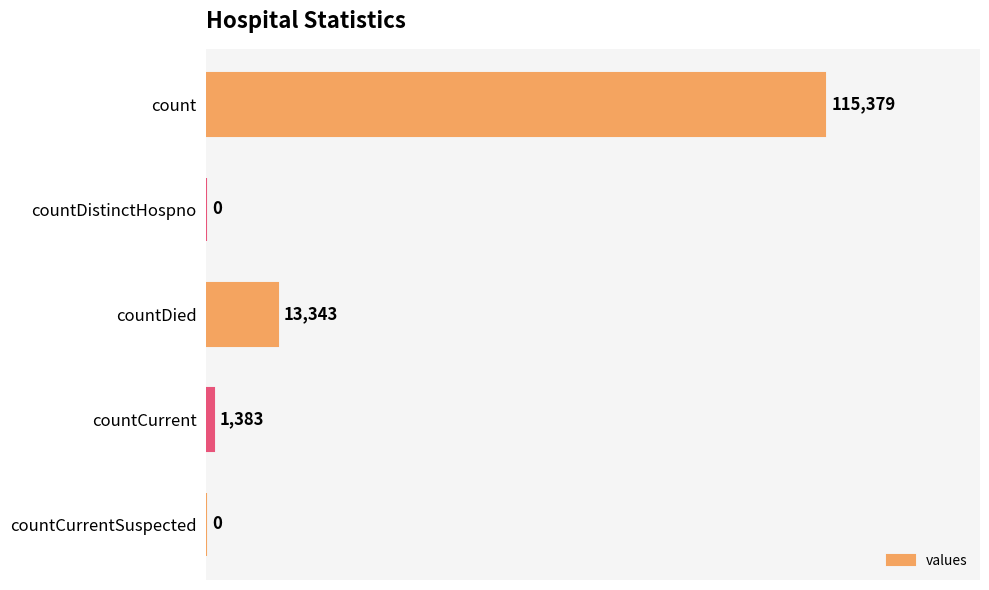

How many positive values are there?

3